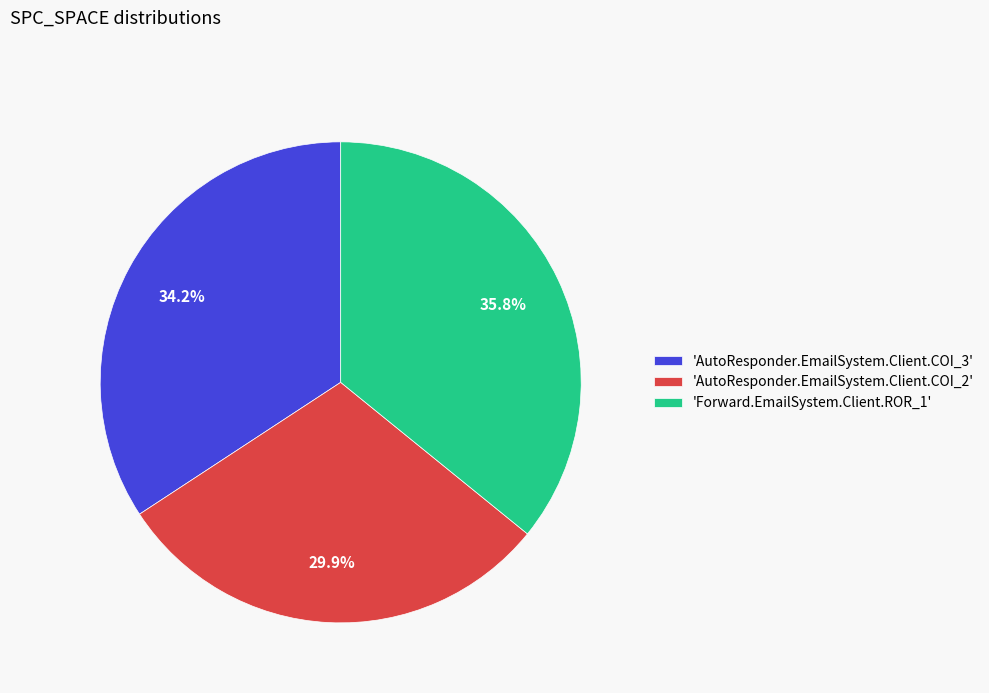

How much of the chart is everything except 'Forward.EmailSystem.Client.ROR_1'?

64.2%